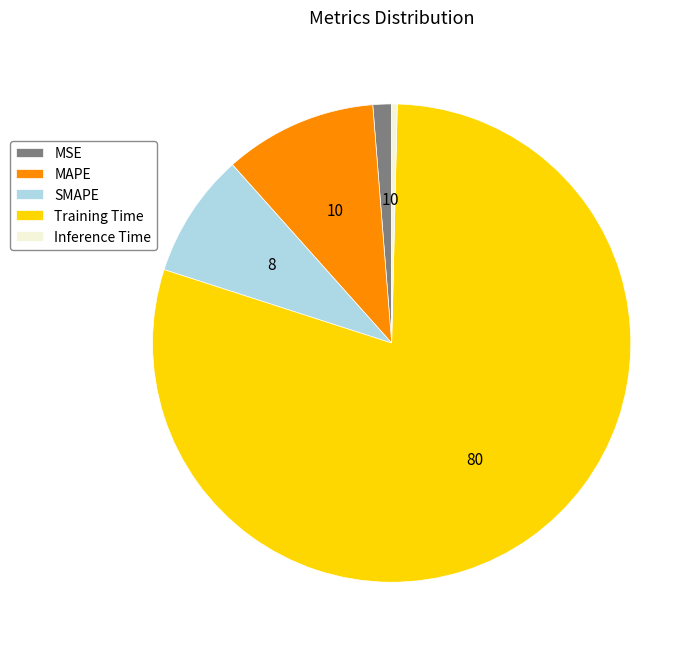

Between SMAPE and Training Time, which is larger?

Training Time